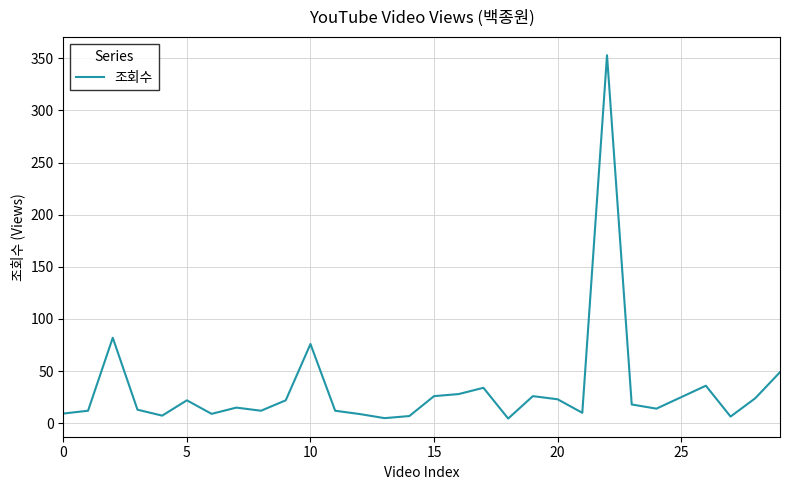

How many categories are shown in the chart?

30